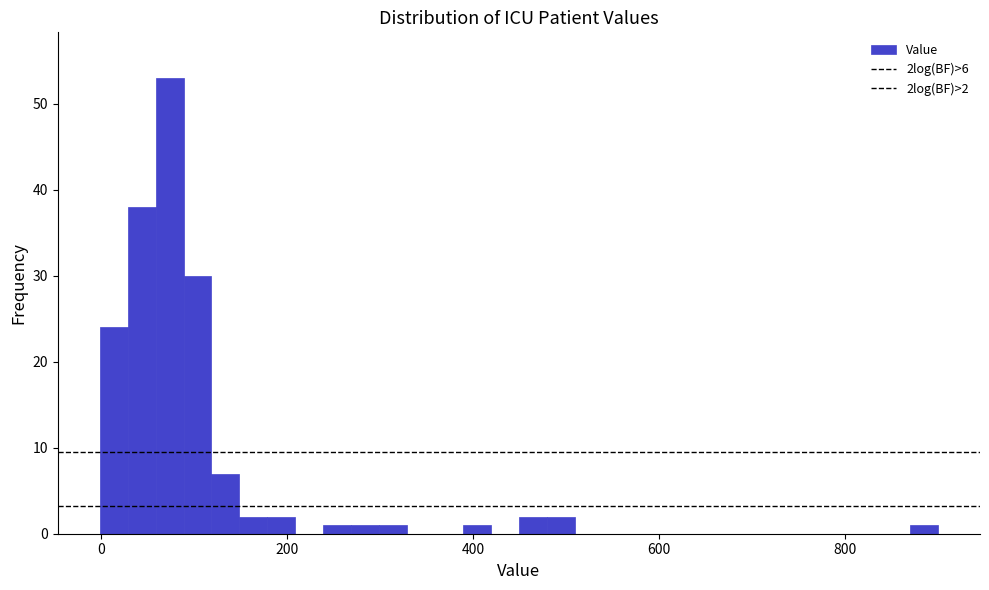

Around what value on the x-axis is the tallest bar? Give the approximate position of its centre, as read against the axis.

80